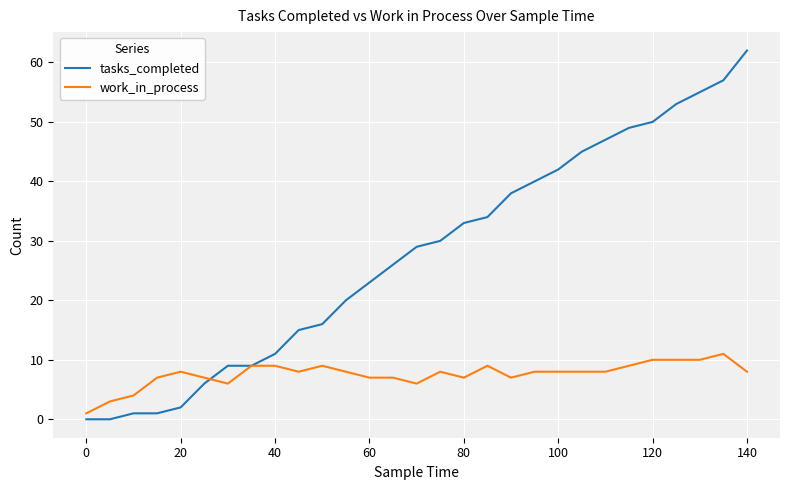

List the series in order of their overall mean, lowest first.

work_in_process, tasks_completed